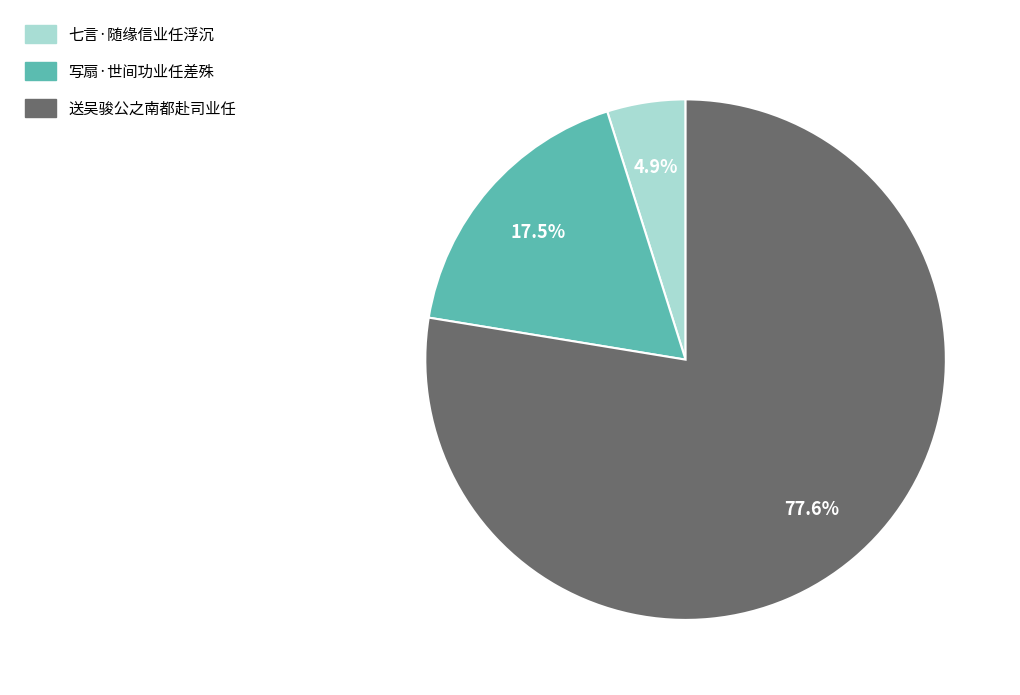

Count the number of slices in the pie.

3